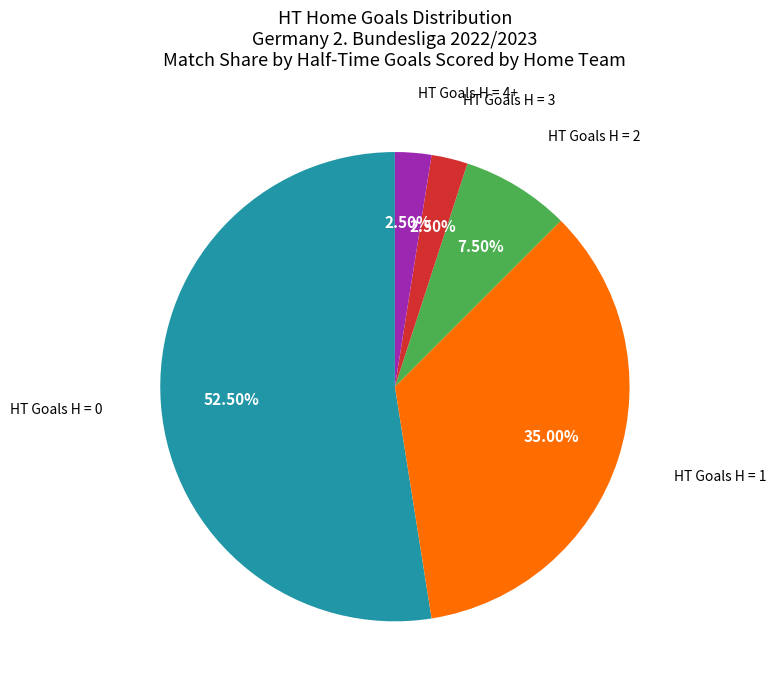

How many segments does this pie chart have?

5